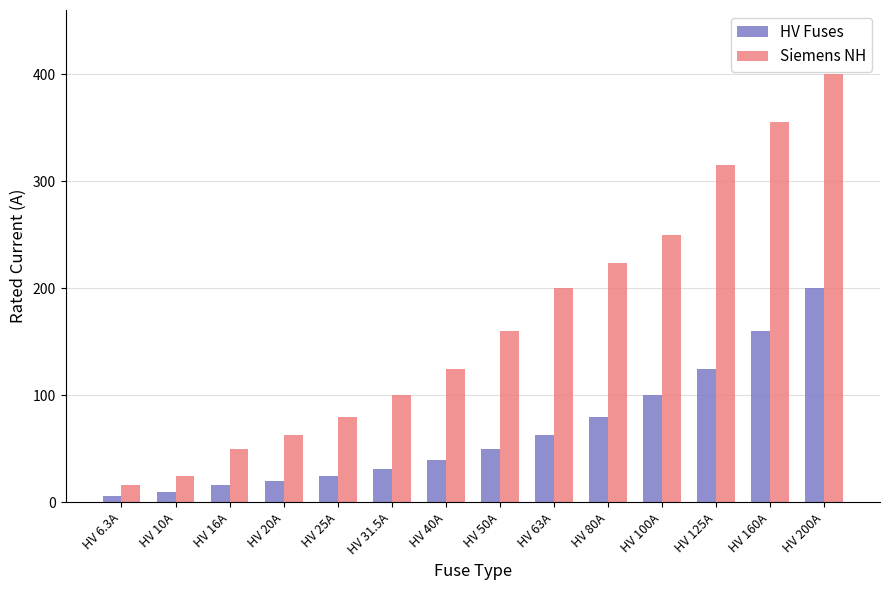

What is the difference between the maximum and minimum values in the Siemens NH series?

384.0